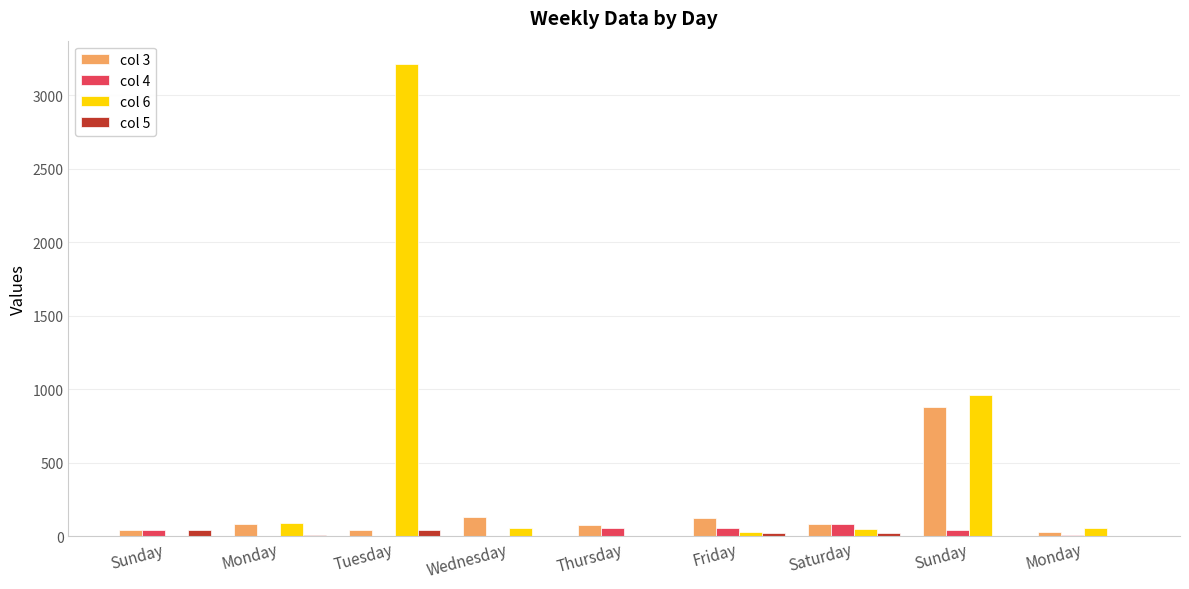

What is the label of the 7th bar from the right?

Tuesday